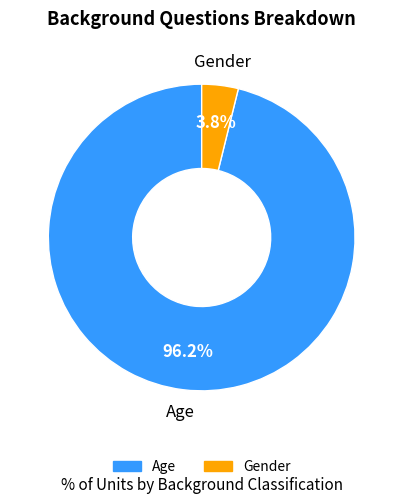

True or false: Age accounts for 96% of the total.

True